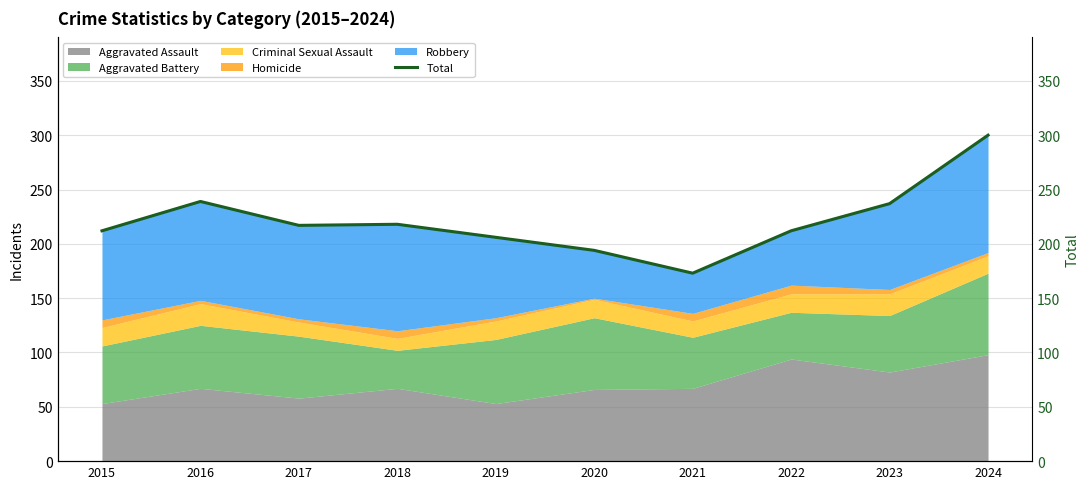

Where is the data nearest to the value 236?

2023